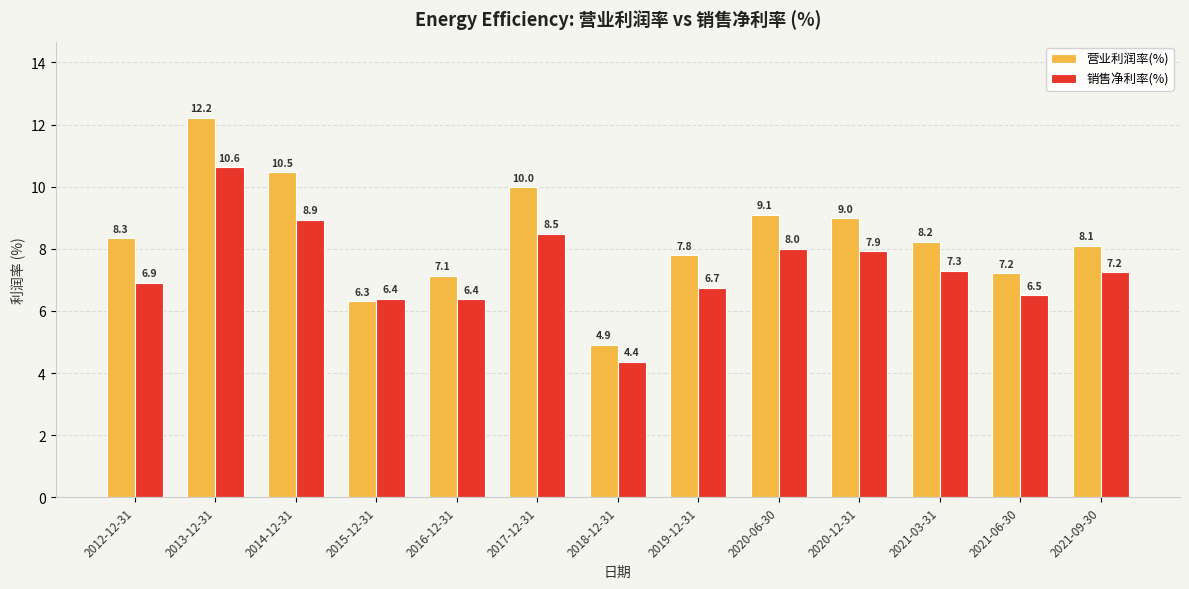

What is the difference between the 营业利润率(%) values at 2016-12-31 and 2012-12-31?

1.2